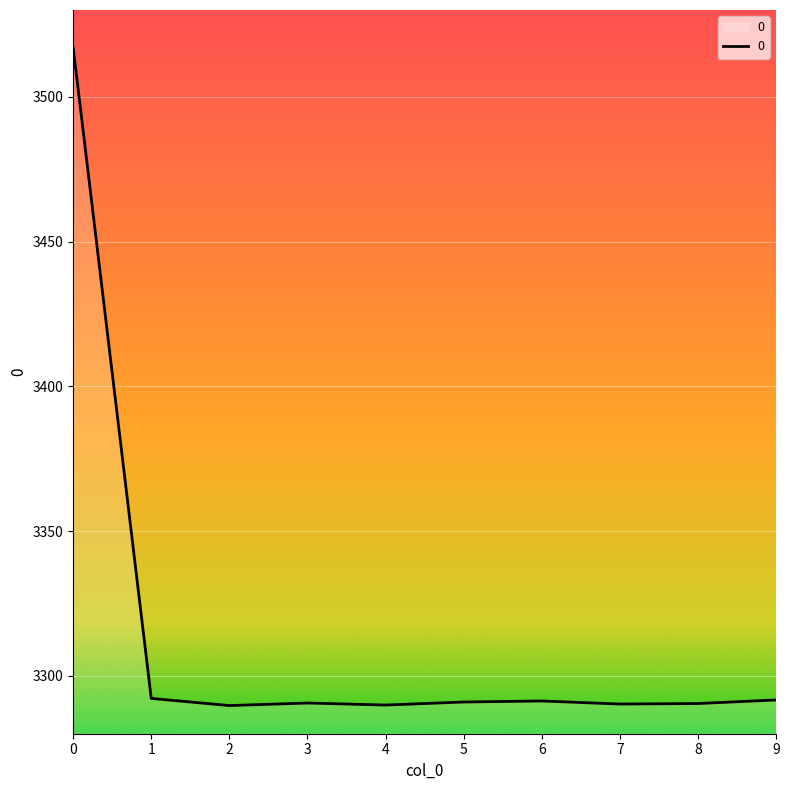

What is the difference between the maximum and minimum values?

227.3